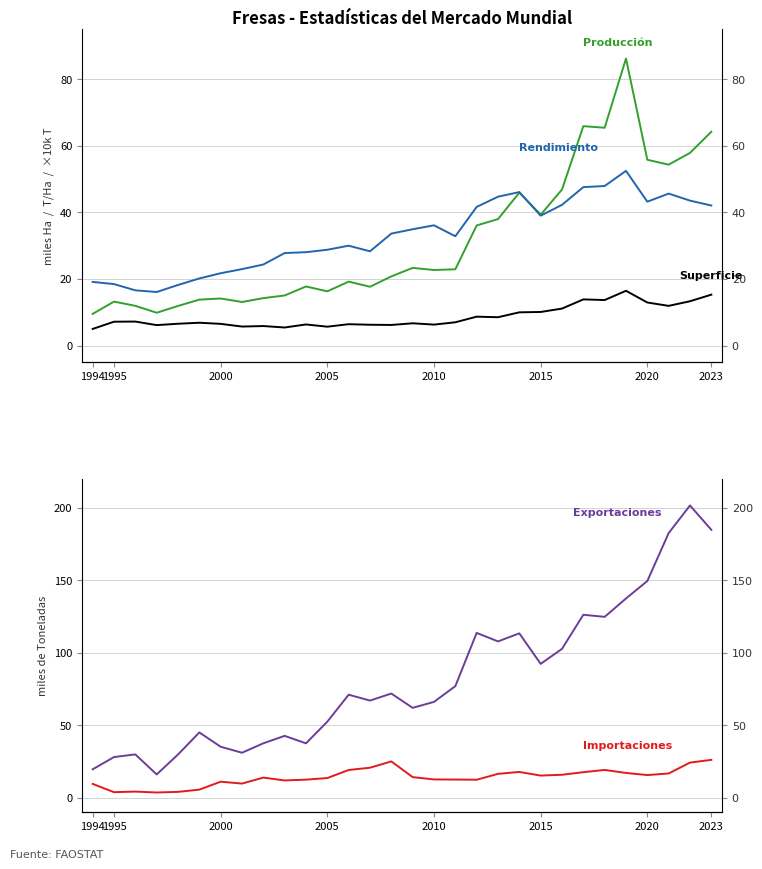

What is the average value of the Exportaciones (miles T) series?

81.8